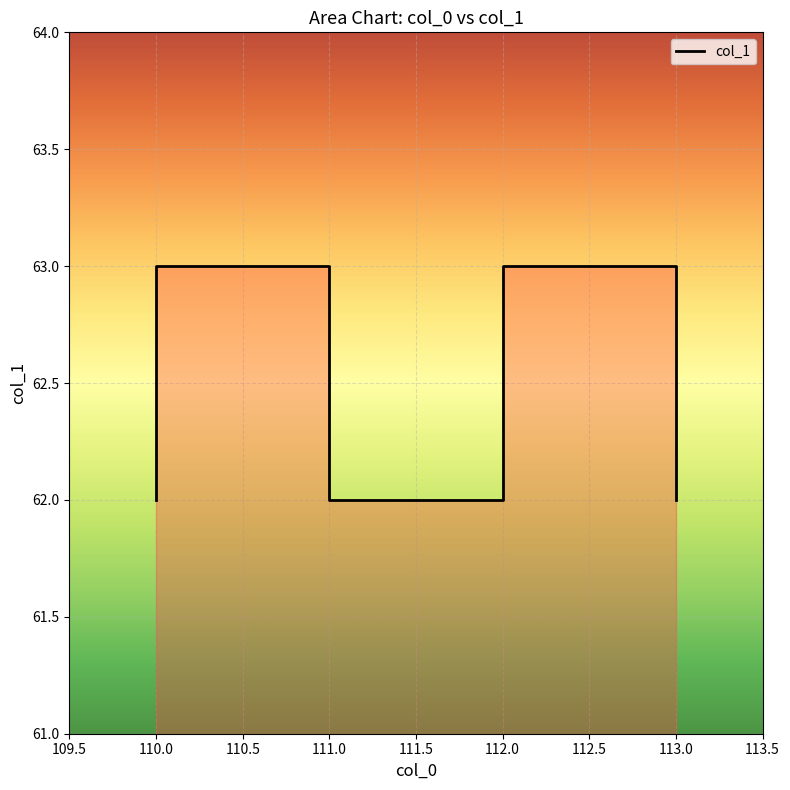

What is the average value?

62